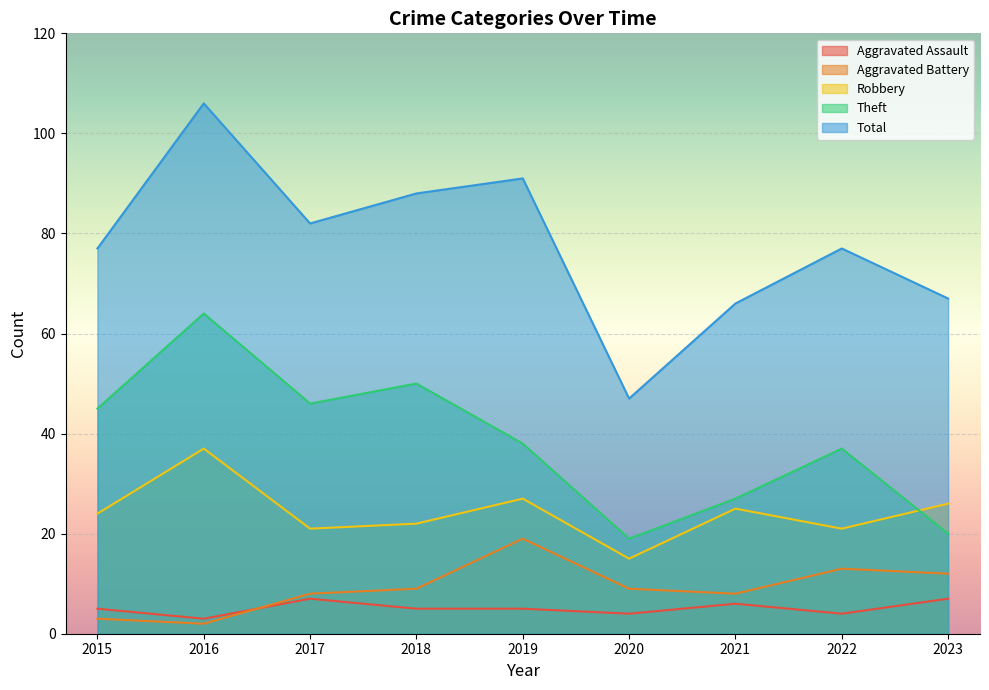

What is the total value across all series at 2019?

180